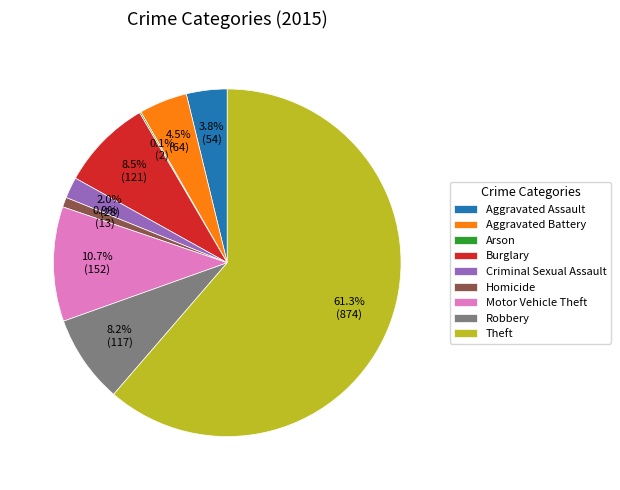

Is there a majority slice in this chart?

Yes